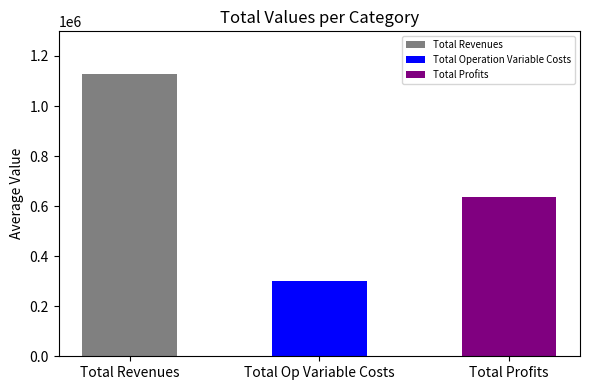

At which category does the chart reach its minimum across all series?

Total Op Variable Costs